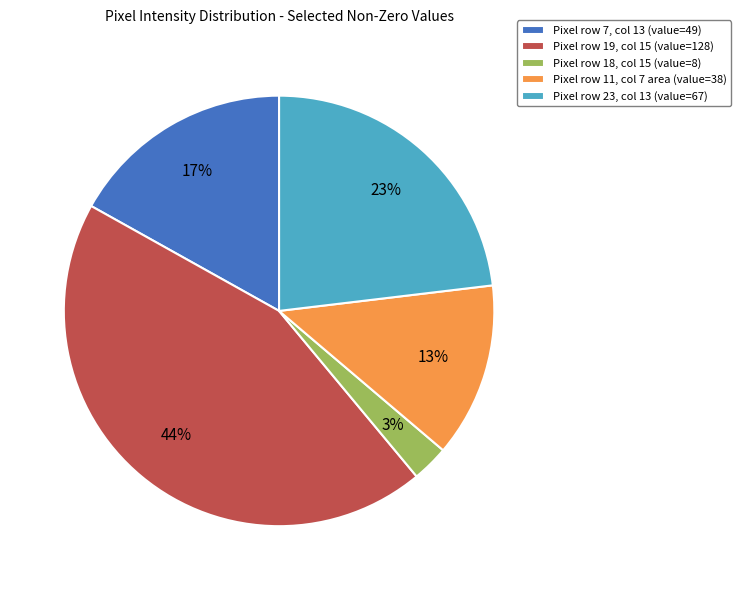

Is it true that Pixel row 11, col 7 area (value=38) is 13% of the pie?

True